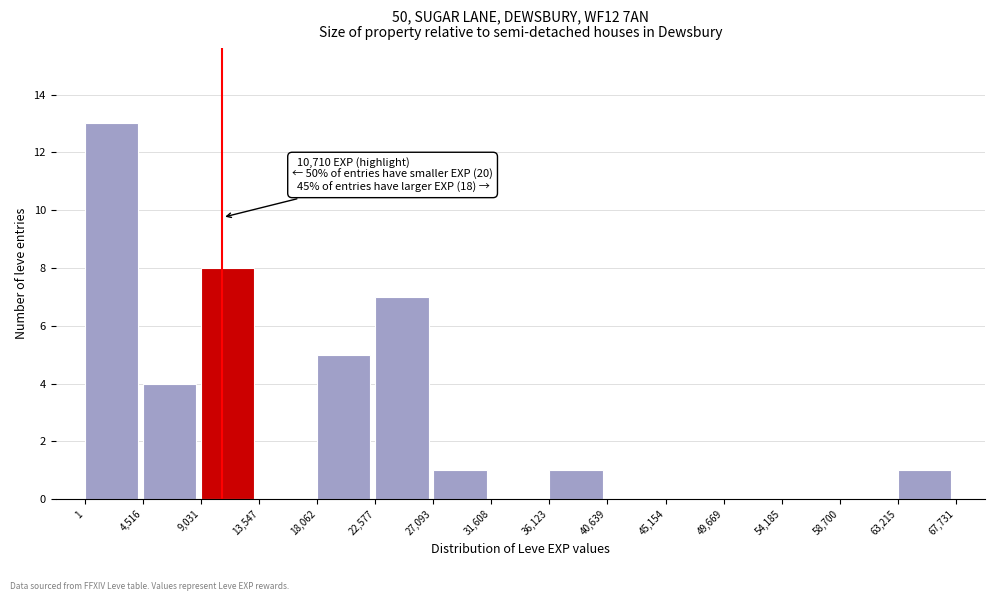

Over which range of the x-axis is the bar tallest?

1 to 4,516